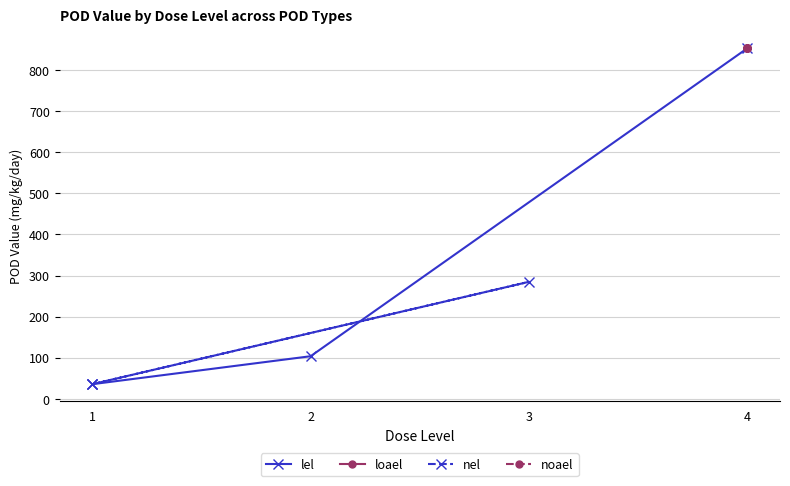

What is the value of the lel point at the 3rd from the left?

852.6